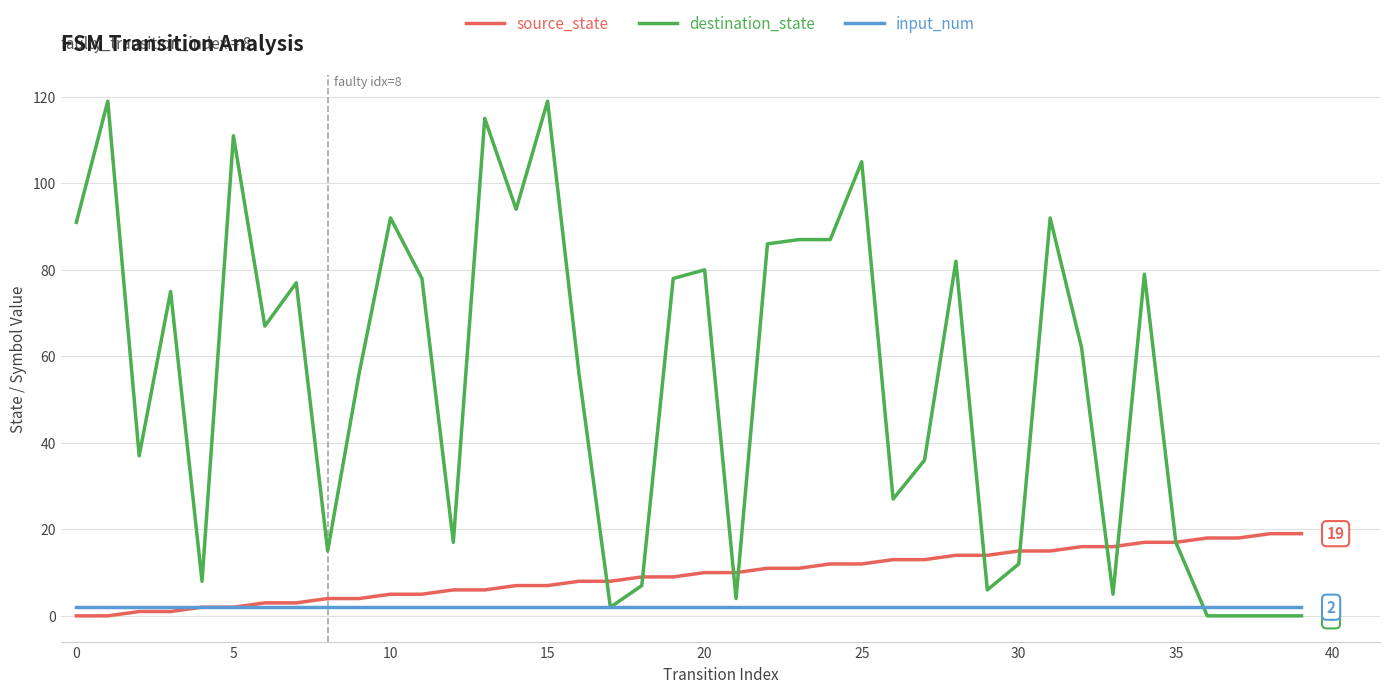

Rank the series by their maximum value, from lowest to highest.

input_num, source_state, destination_state